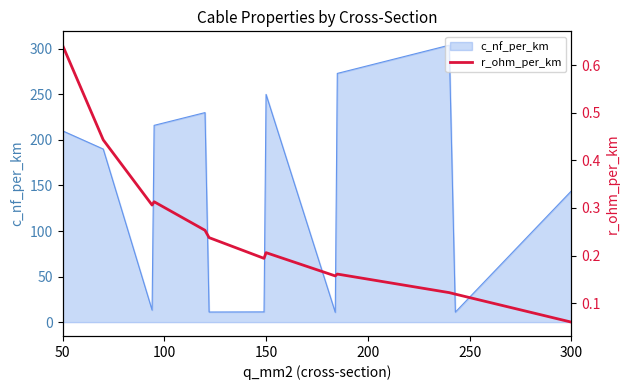

How many lines are shown in the chart?

1